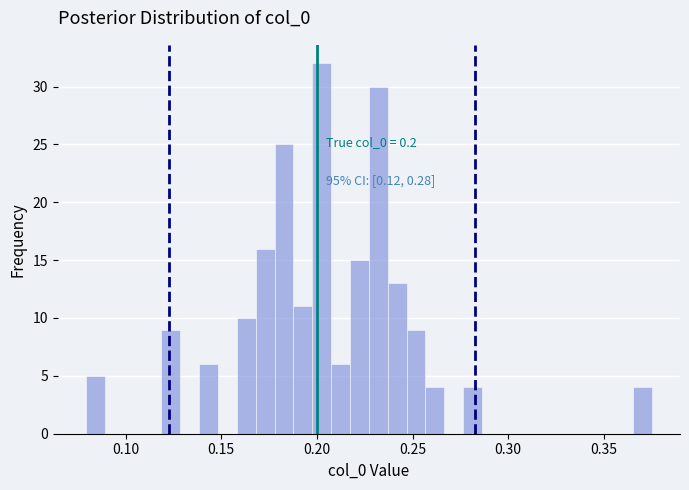

Read against the x-axis, roughly where is the centre of the tallest bar?

0.205